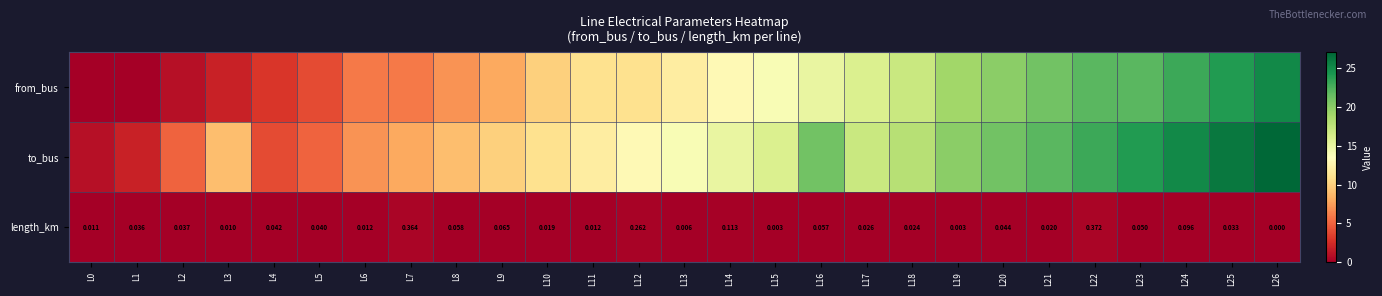

What is the average value of the from_bus series?

12.3